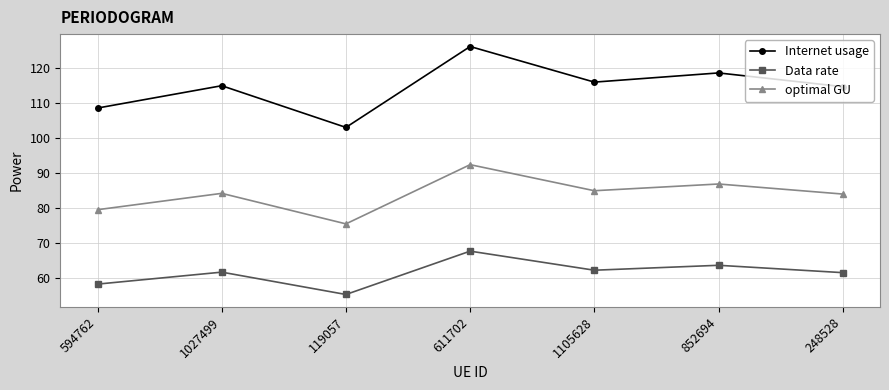

Rank the series by their maximum value, from lowest to highest.

Data rate, optimal GU, Internet usage